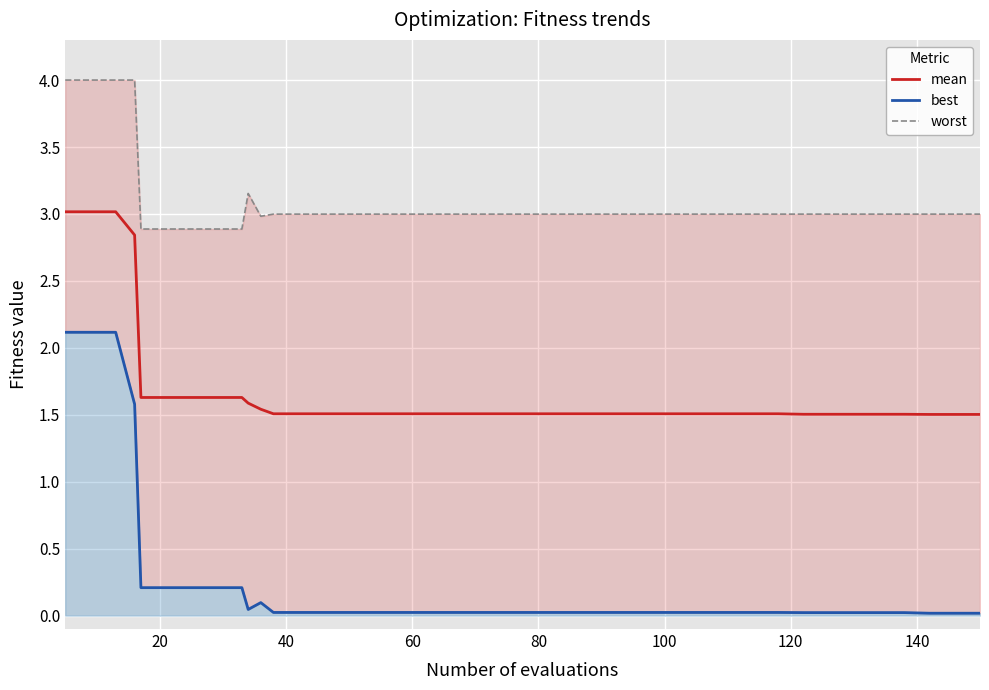

True or false: mean and worst intersect in this chart.

False